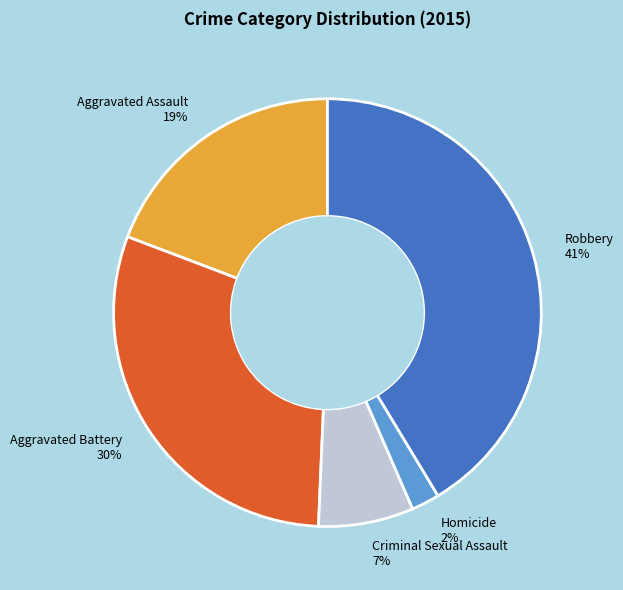

Approximately how many times larger is the value at Robbery compared to Aggravated Battery?

1.4